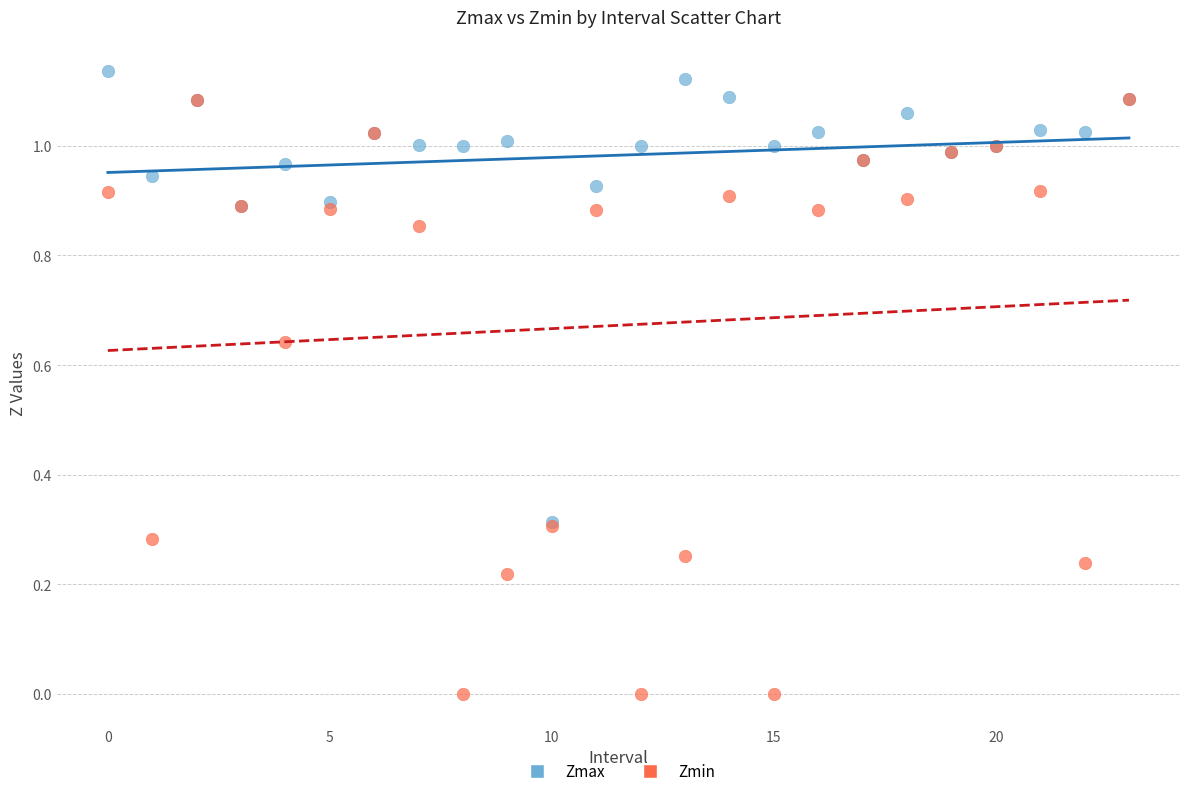

What are all the series names shown in the legend?

Zmax, Zmin